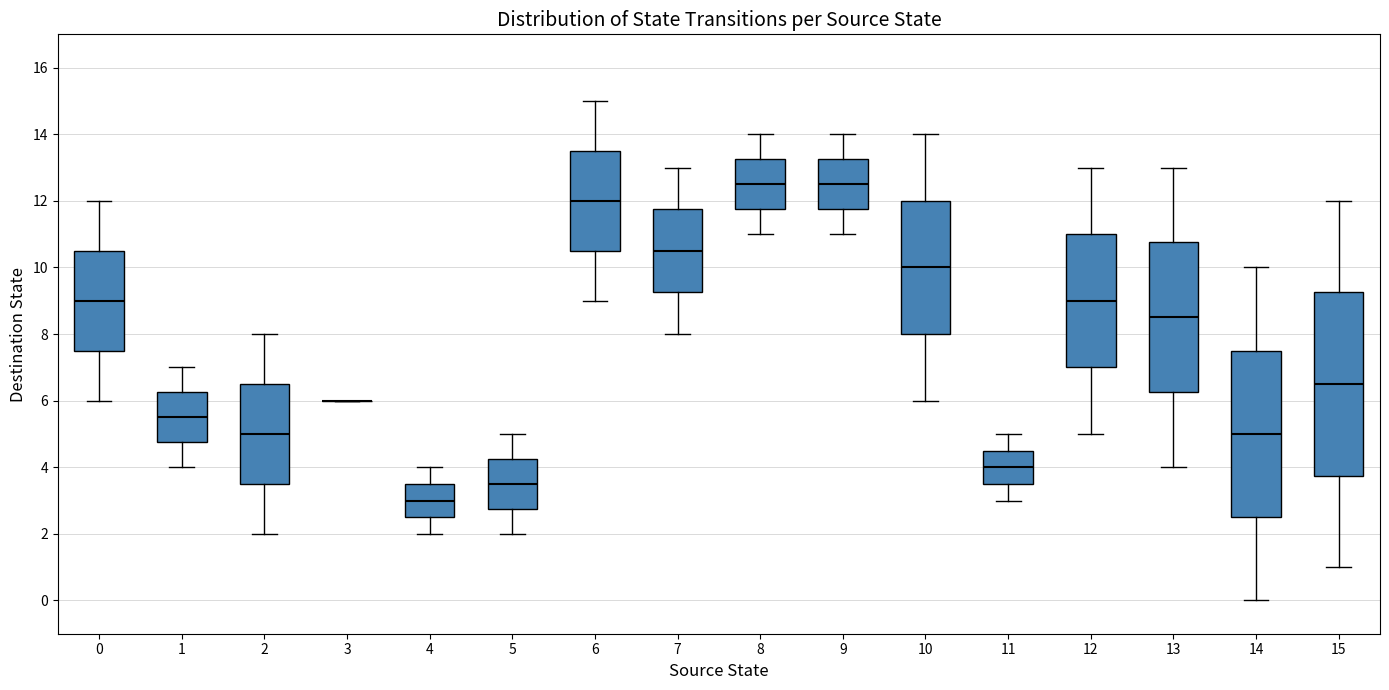

Reading left to right, transcribe this box plot: for each box, give where its median line is, the range the box spans, and where its two whiskers end, as read against the y-axis. The values are not printed on the chart, so give them approximately, as read against the axis.

0: median 9.0, box 7.6 to 10.6, whiskers 6.0 to 12.0
1: median 5.6, box 4.8 to 6.2, whiskers 4.0 to 7.0
2: median 5.0, box 3.6 to 6.6, whiskers 2.0 to 8.0
3: box collapsed to a line at 6.0, whiskers 6.0 to 6.0
4: median 3.0, box 2.6 to 3.6, whiskers 2.0 to 4.0
5: median 3.6, box 2.8 to 4.2, whiskers 2.0 to 5.0
6: median 12.0, box 10.6 to 13.6, whiskers 9.0 to 15.0
7: median 10.6, box 9.2 to 11.8, whiskers 8.0 to 13.0
8: median 12.6, box 11.8 to 13.2, whiskers 11.0 to 14.0
9: median 12.6, box 11.8 to 13.2, whiskers 11.0 to 14.0
10: median 10.0, box 8.0 to 12.0, whiskers 6.0 to 14.0
11: median 4.0, box 3.6 to 4.6, whiskers 3.0 to 5.0
12: median 9.0, box 7.0 to 11.0, whiskers 5.0 to 13.0
13: median 8.6, box 6.2 to 10.8, whiskers 4.0 to 13.0
14: median 5.0, box 2.6 to 7.6, whiskers 0.0 to 10.0
15: median 6.6, box 3.8 to 9.2, whiskers 1.0 to 12.0